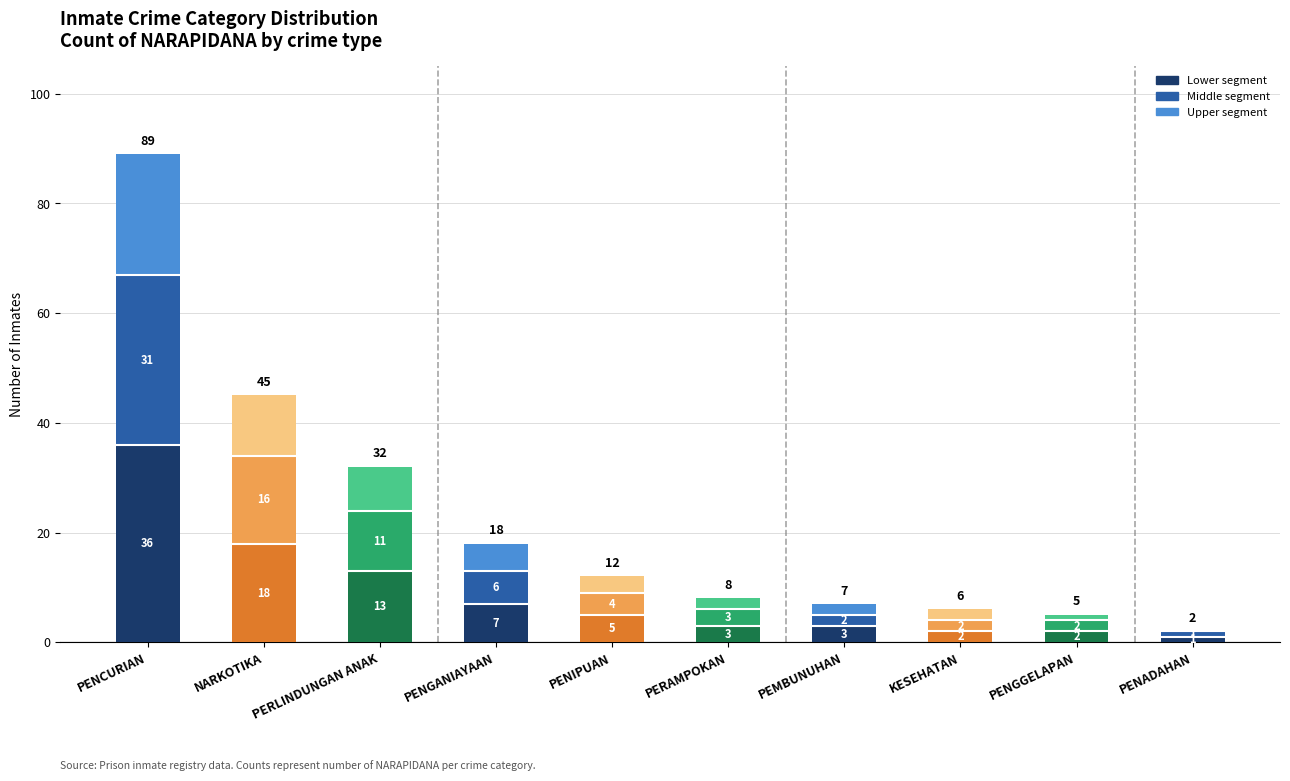

What is the total value across all series at PENIPUAN?

12